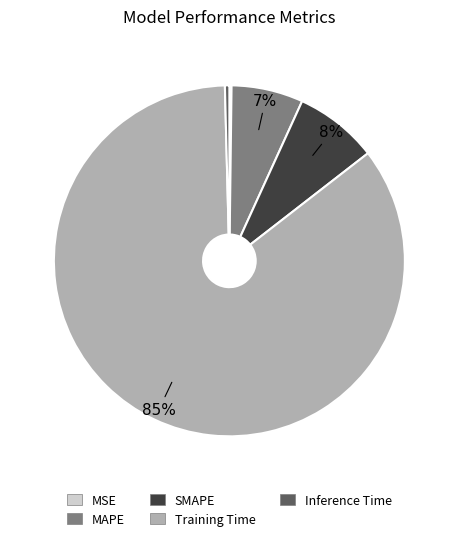

Which has a higher value, Training Time or Inference Time?

Training Time